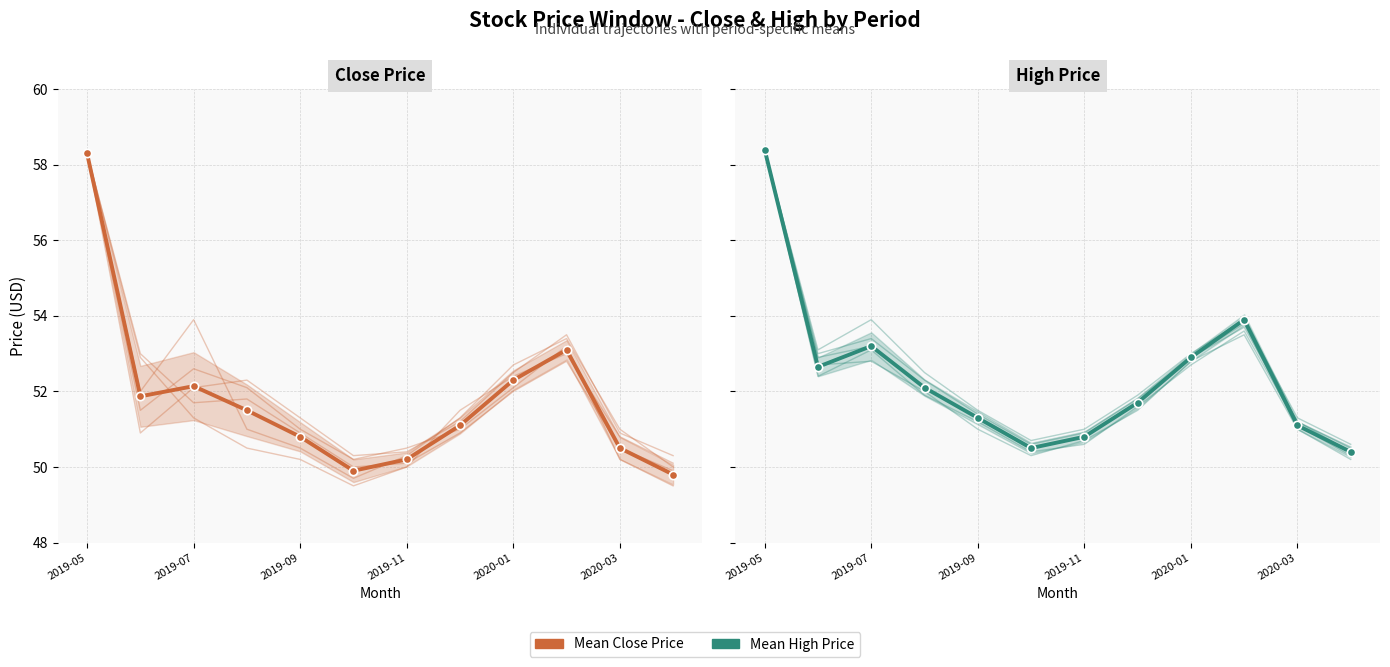

At how many categories does at least one series exceed 51?

9